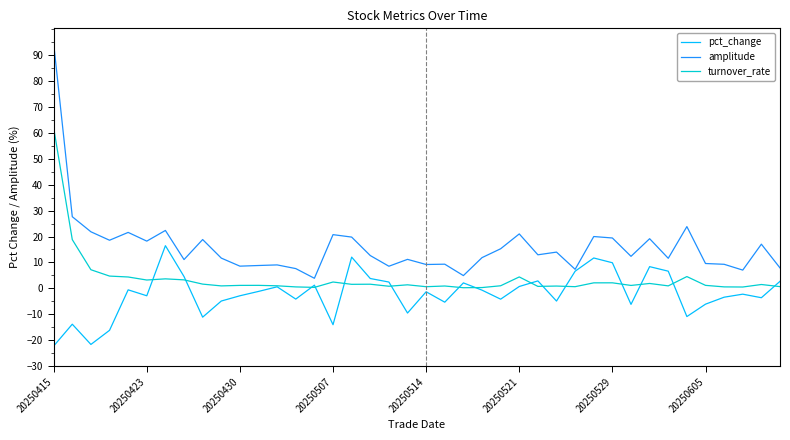

Is this an area chart (filled region under the line)?

No